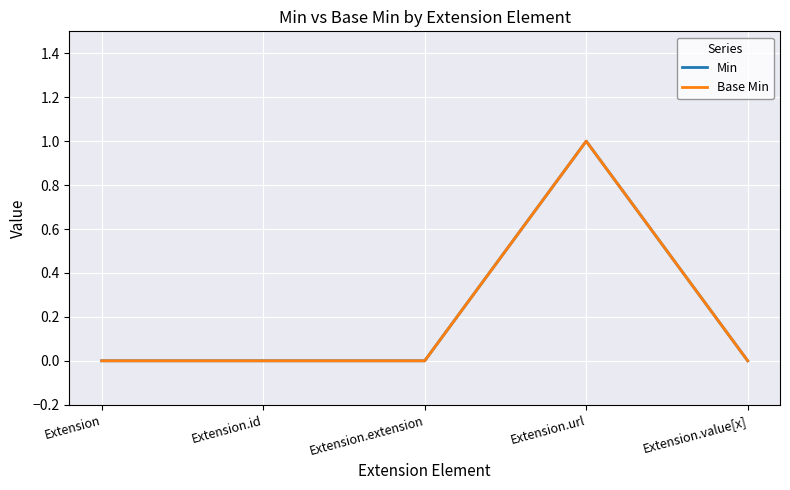

At which label is Base Min closest to 0?

Extension